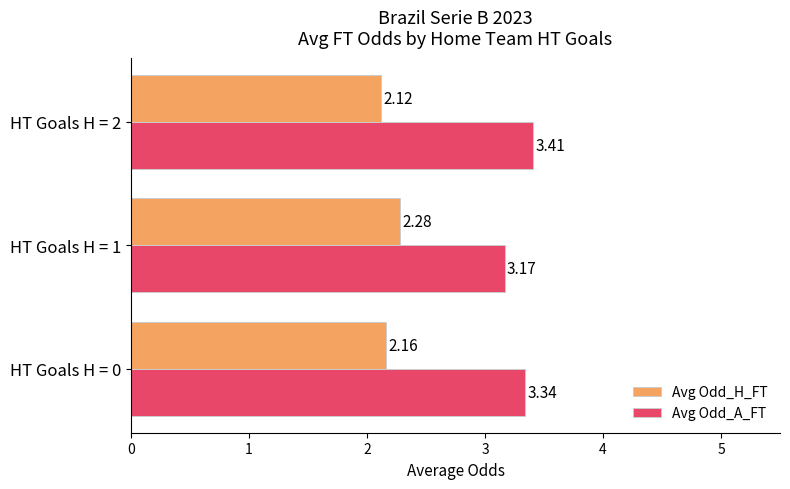

List the labels in order of Avg Odd_A_FT value, largest first.

HT Goals H = 2, HT Goals H = 0, HT Goals H = 1